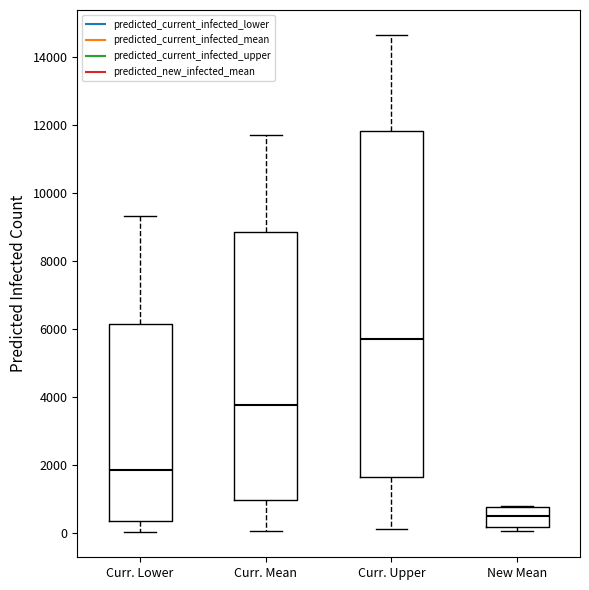

Which box's median line is the lowest?

New Mean